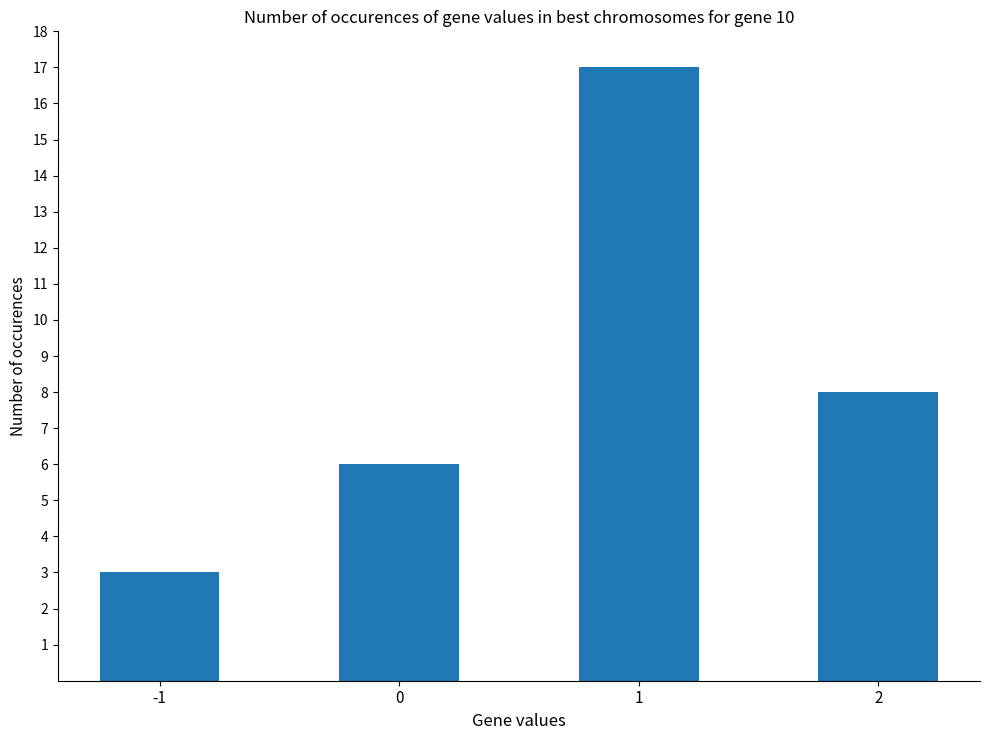

What is the difference between the values at 0 and -1?

3